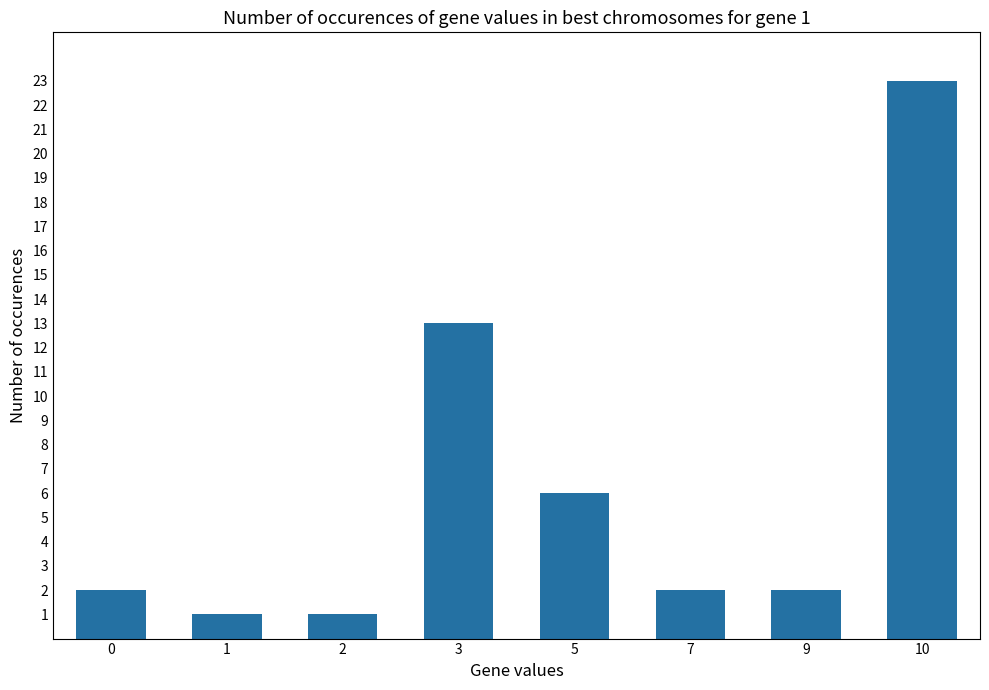

Reading left to right, extract all data points from this chart.

0=2	1=1	2=1	3=13	5=6	7=2	9=2	10=23